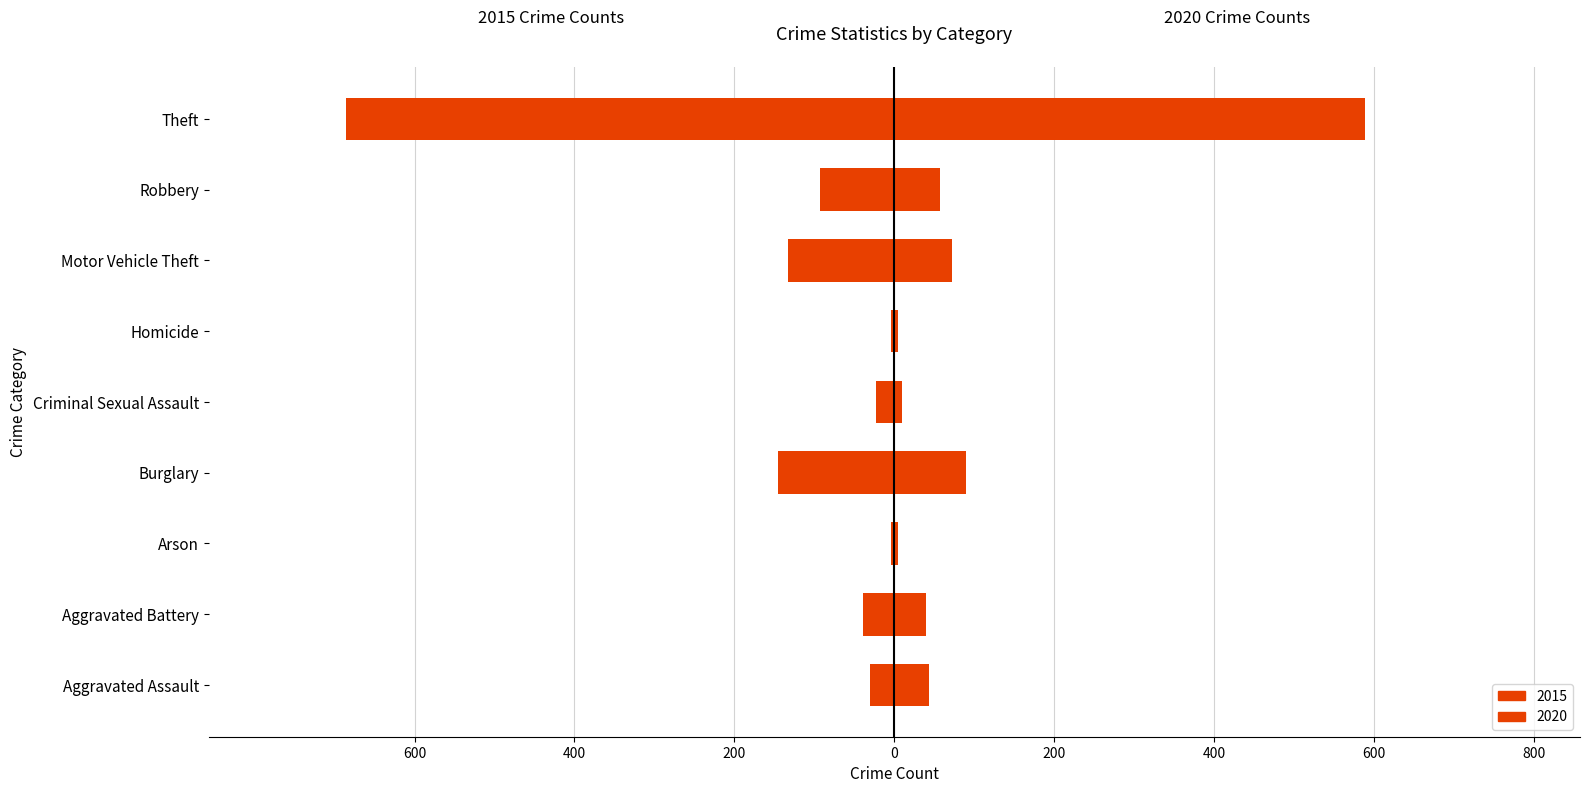

What are all the series names shown in the legend?

2015, 2020